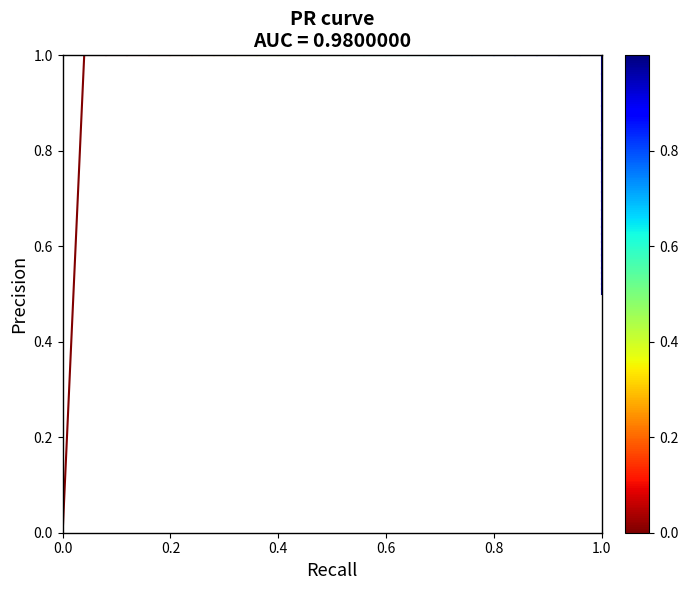

What is the change in value from 0.0 to 0.2?

+1